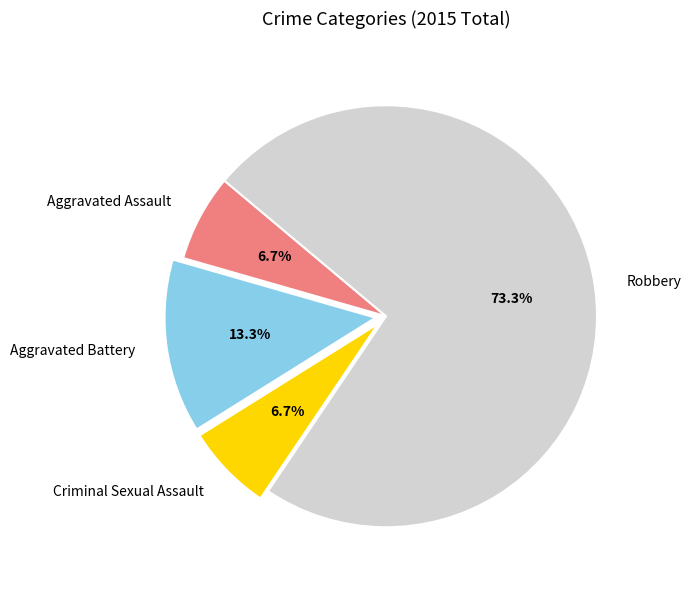

What is the largest slice in the pie chart?

Robbery